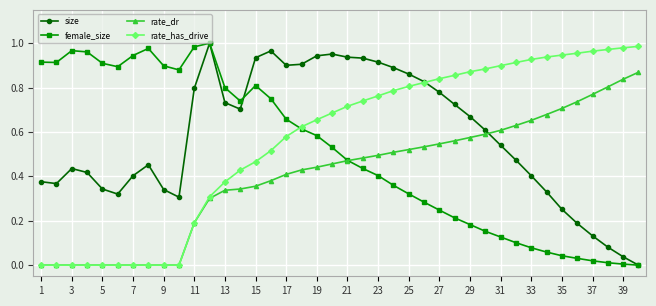

How many intersections are there between rate_dr and size?

1